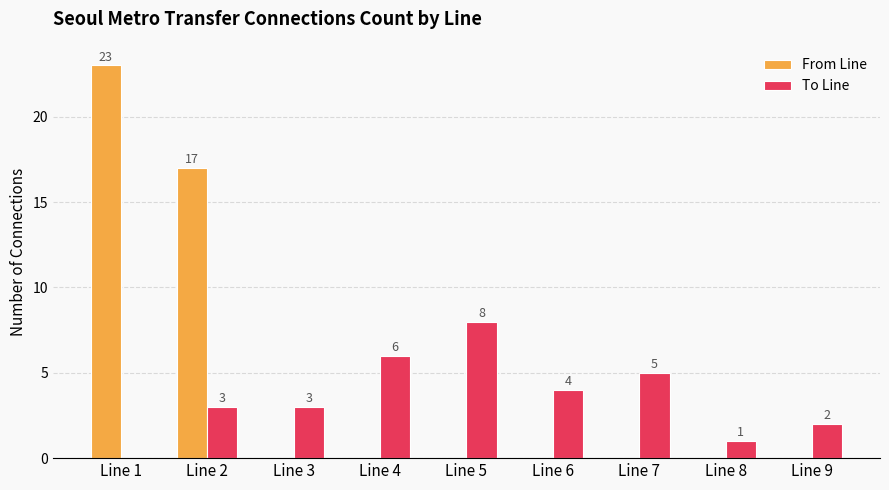

Which series has the largest total across all categories?

From Line